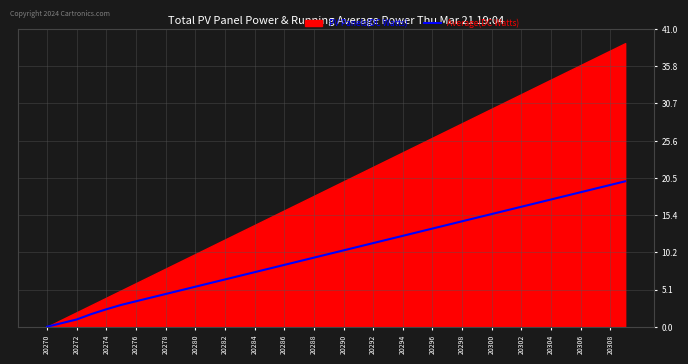

The Average(DC Watts) series shows 5.8 at 20296. True or false?

False